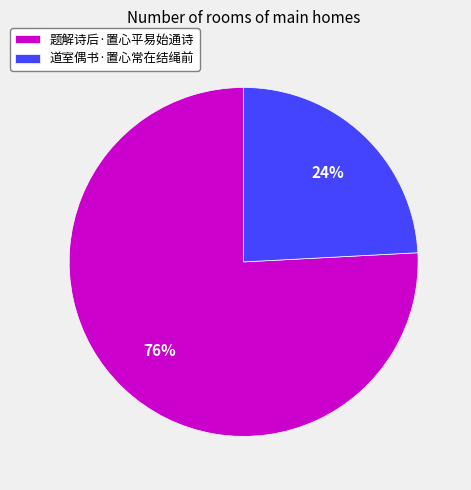

Between 题解诗后·置心平易始通诗 and 道室偶书·置心常在结绳前, which is larger?

题解诗后·置心平易始通诗